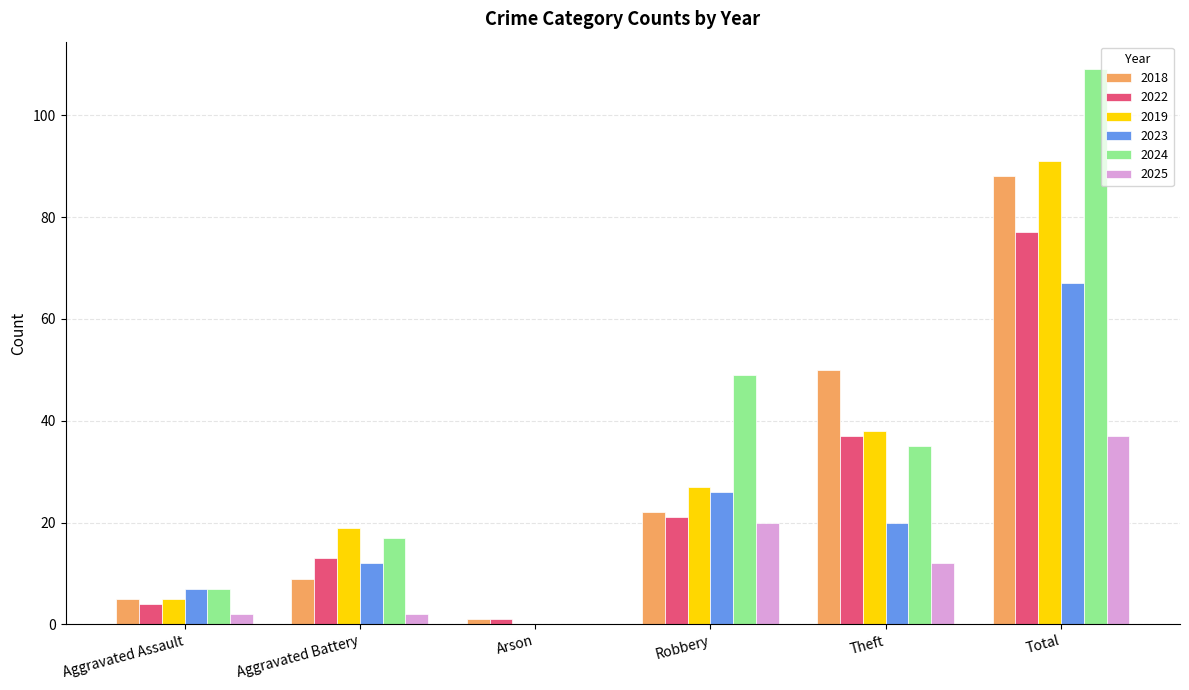

True or false: 2024 has a value of 47 at Total.

False